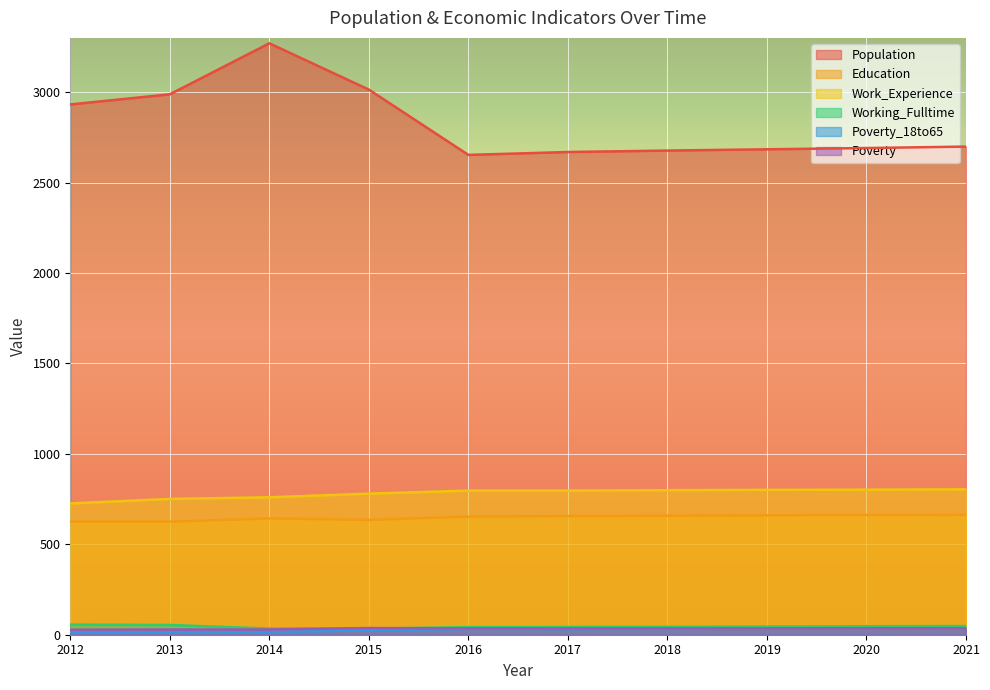

What is the sum of the Poverty_18to65 values at 2019 and 2013?

48